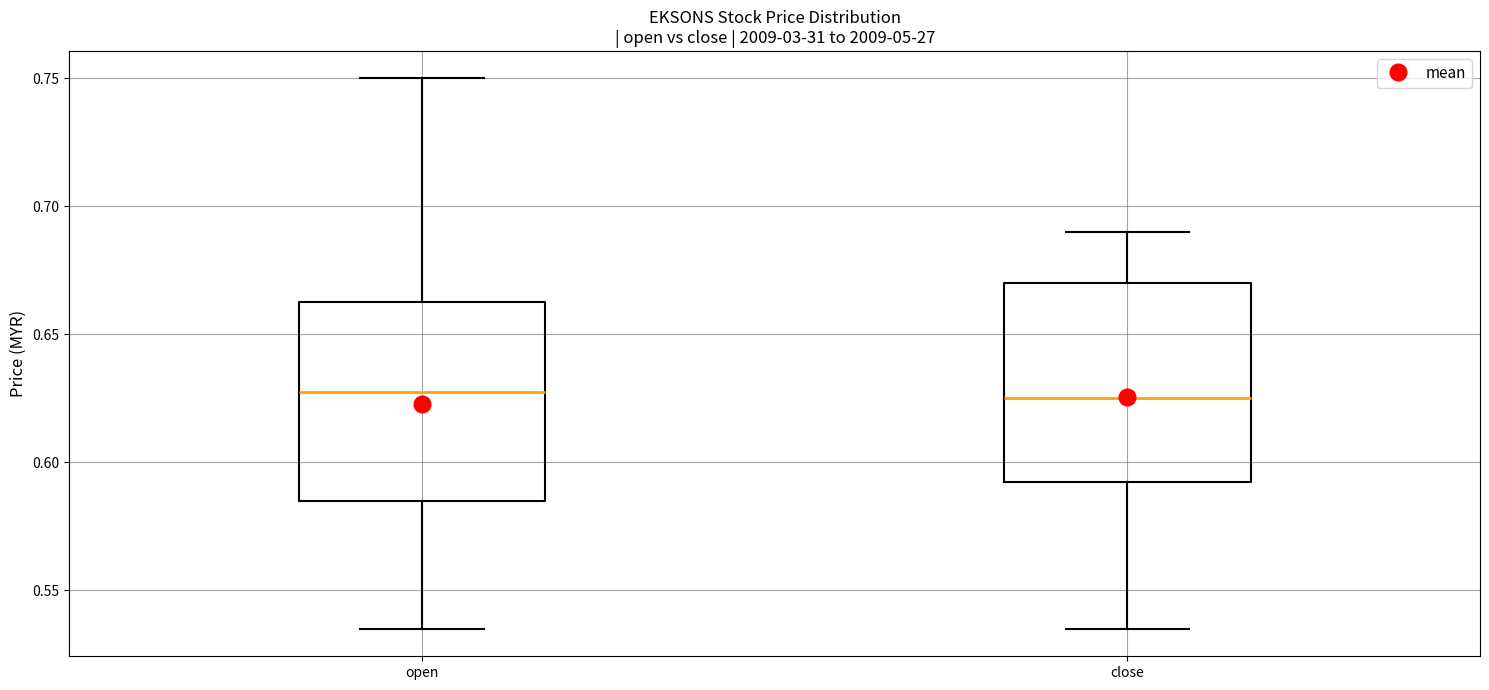

Reading left to right, read every box against the y-axis: the position of its median line, the range the box covers, and the ends of its whiskers. The values are not printed on the chart, so give them approximately, as read against the axis.

open: median 0.630, box 0.585 to 0.665, whiskers 0.535 to 0.750
close: median 0.625, box 0.595 to 0.670, whiskers 0.535 to 0.690